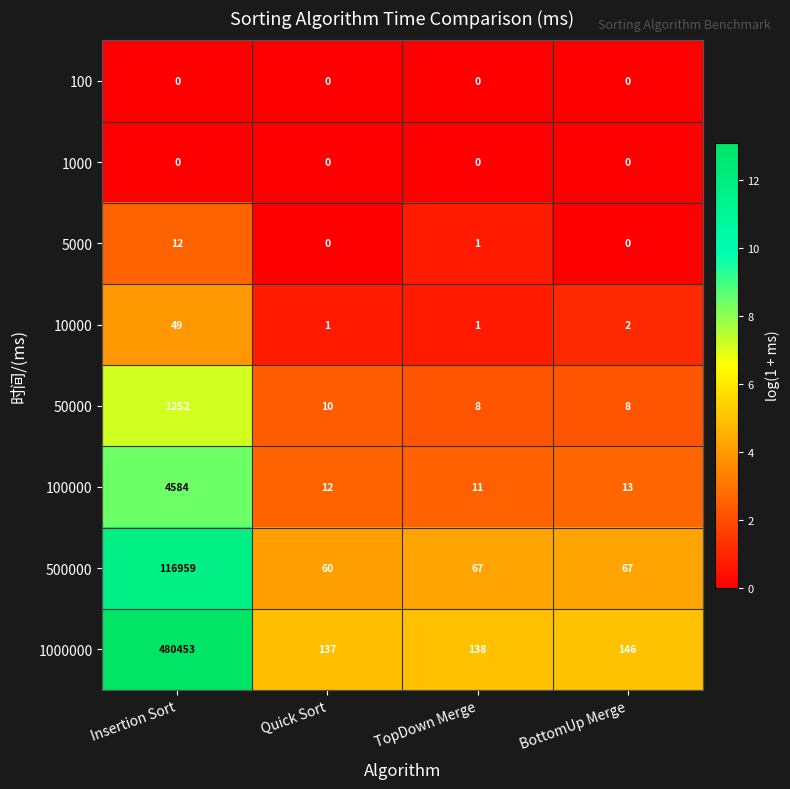

What is the difference between the maximum and minimum values in the 5000 series?

12